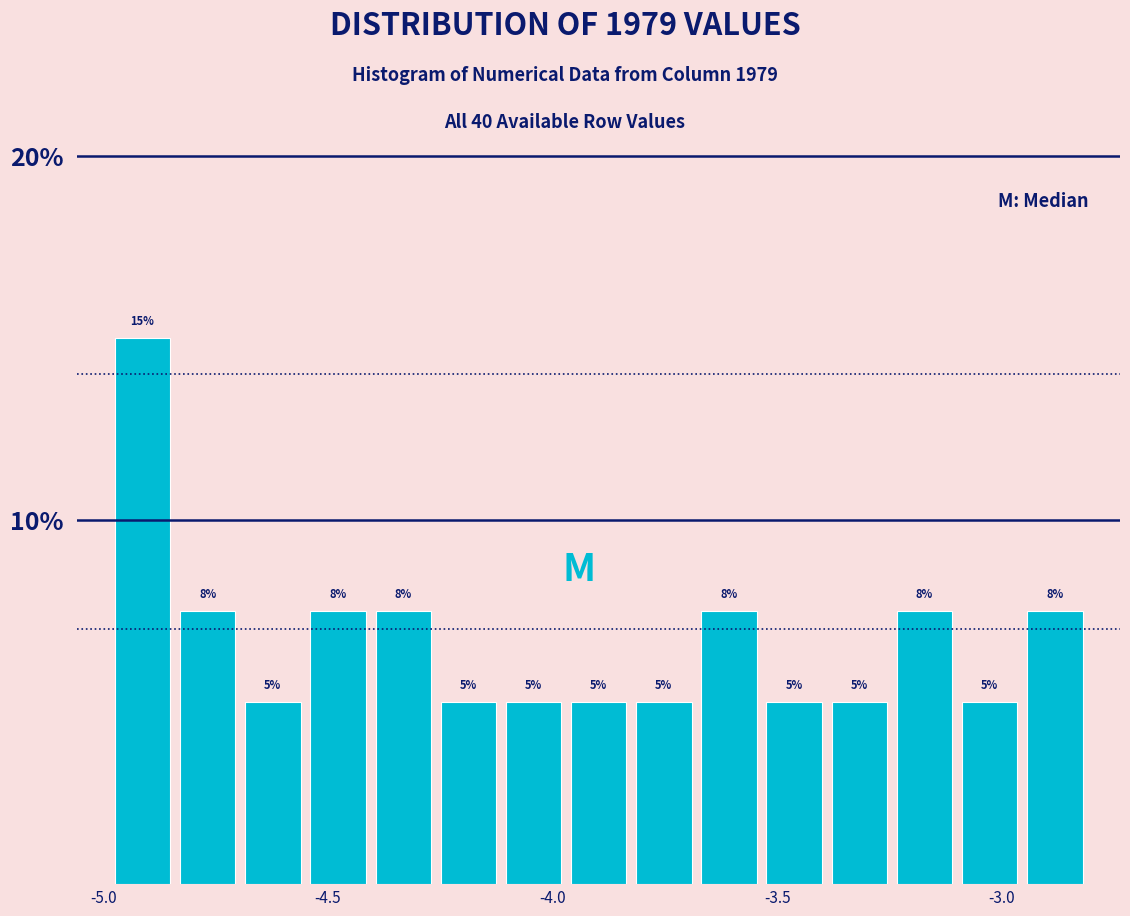

Around what value on the x-axis is the tallest bar? Give the approximate position of its centre, as read against the axis.

-4.90